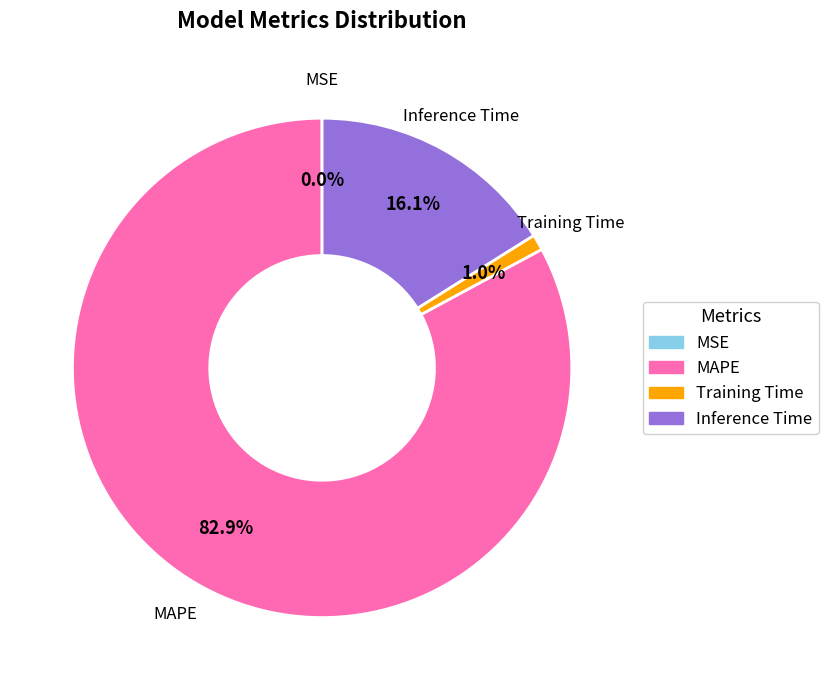

Which slice represents more than half of the pie?

MAPE